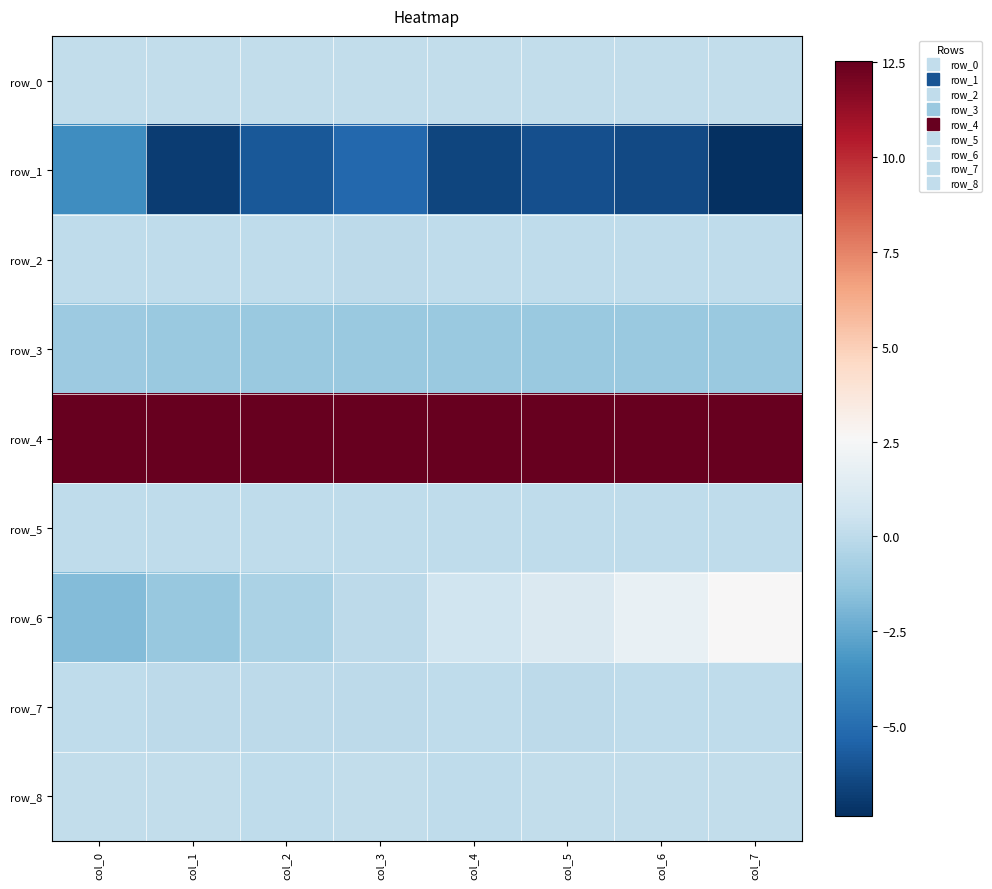

What is the spread (max minus min) of values at col_1?

19.3